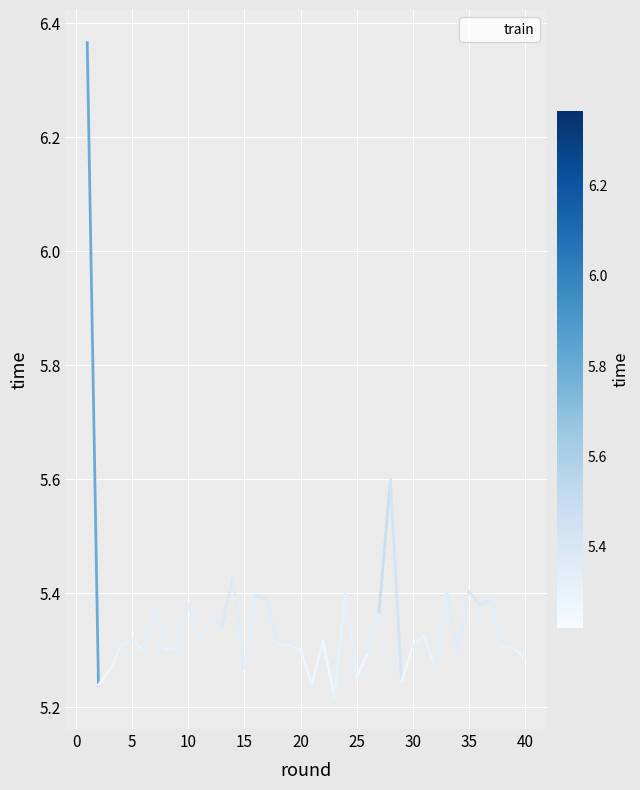

What is the average value?

5.4